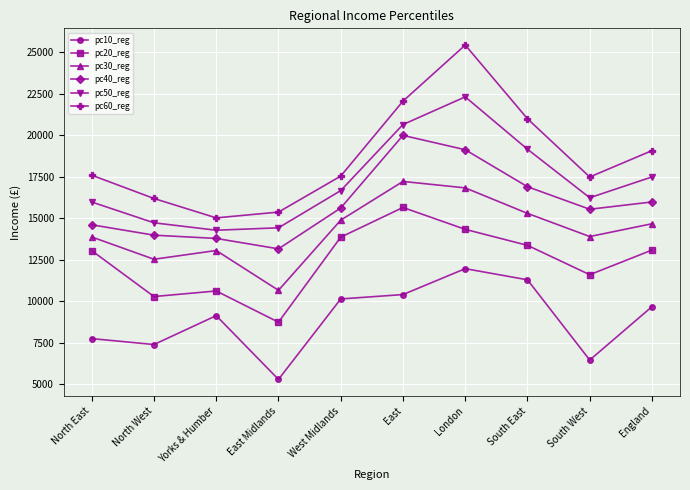

Which series has the widest spread of values?

pc60_reg